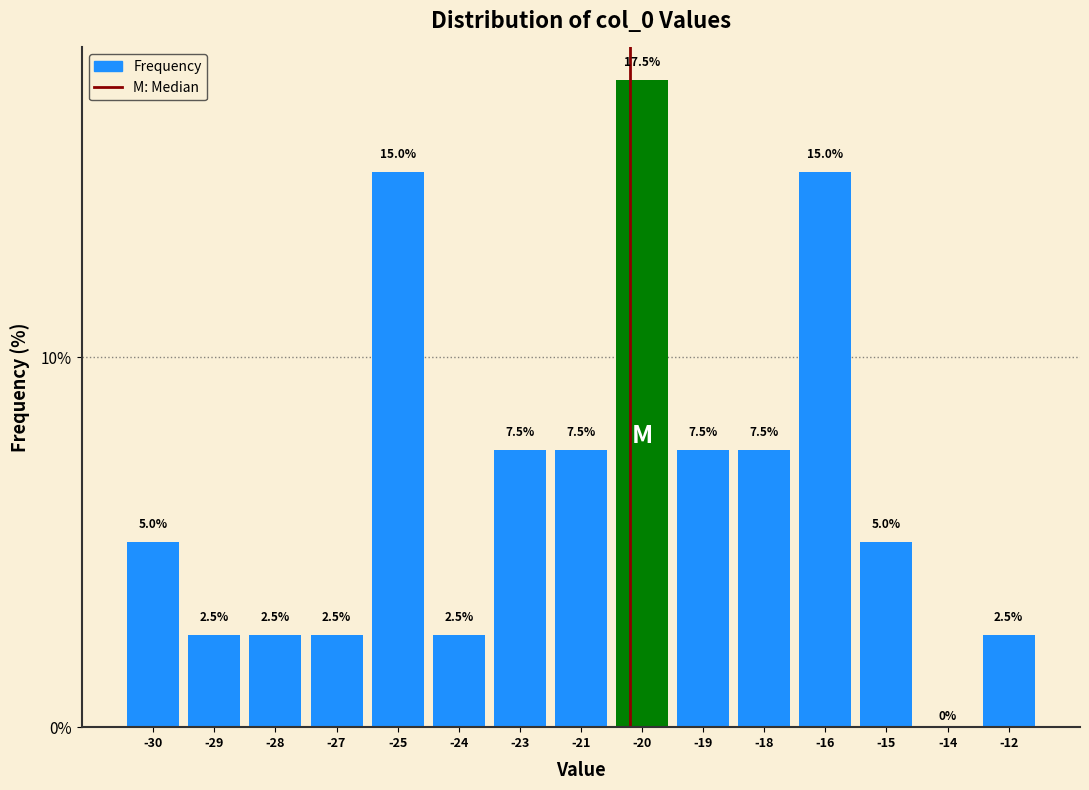

Reading left to right, transcribe all the data shown in this chart.

-30=5.0	-29=2.5	-28=2.5	-27=2.5	-25=15.0	-24=2.5	-23=7.5	-21=7.5	-20=17.5	-19=7.5	-18=7.5	-16=15.0	-15=5.0	-14=0.0	-12=2.5